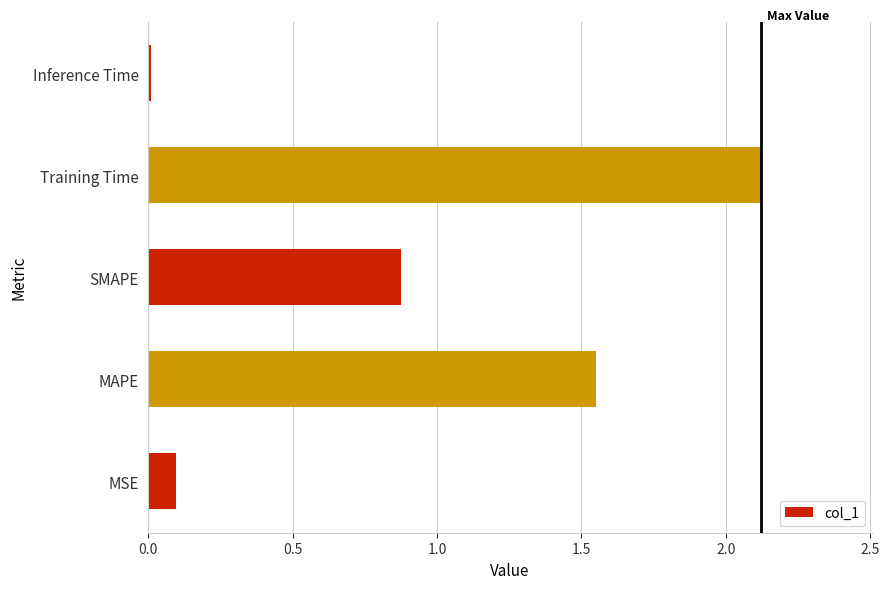

What is the sum of all values?

4.6